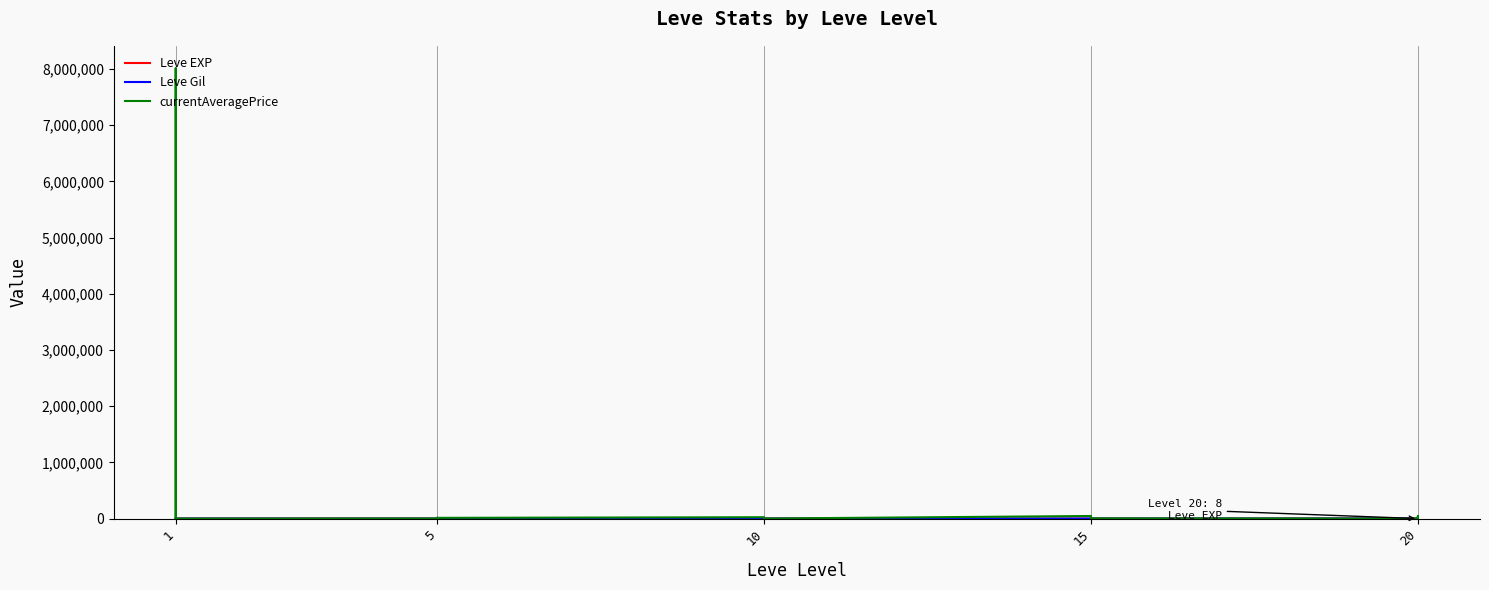

Is this an area chart (filled region under the line)?

No